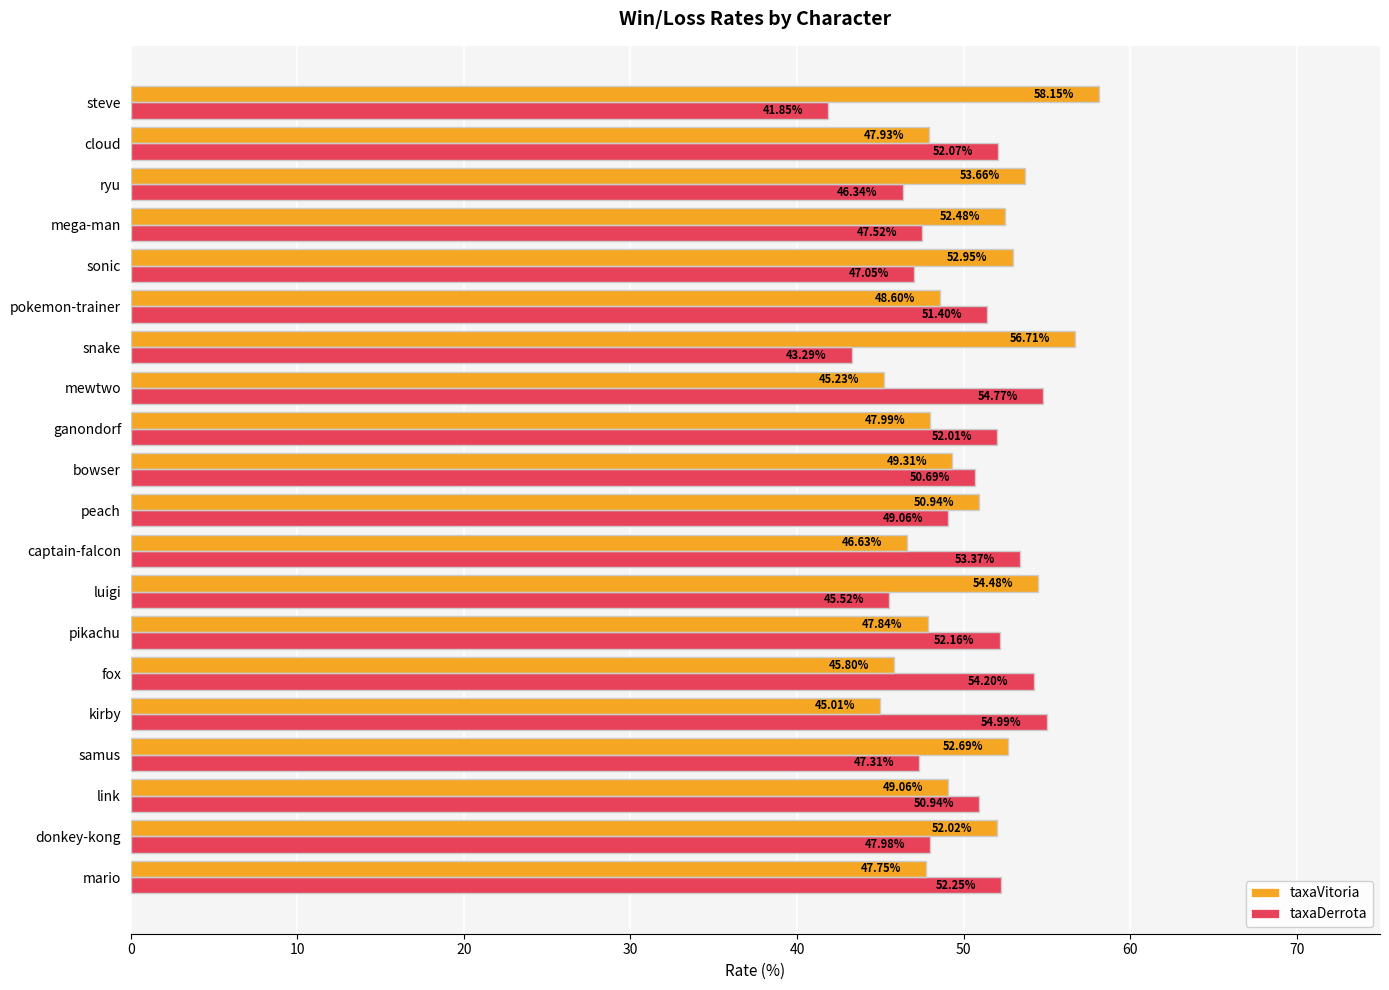

Is the value of taxaVitoria at ganondorf greater than the value of taxaDerrota at luigi?

Yes